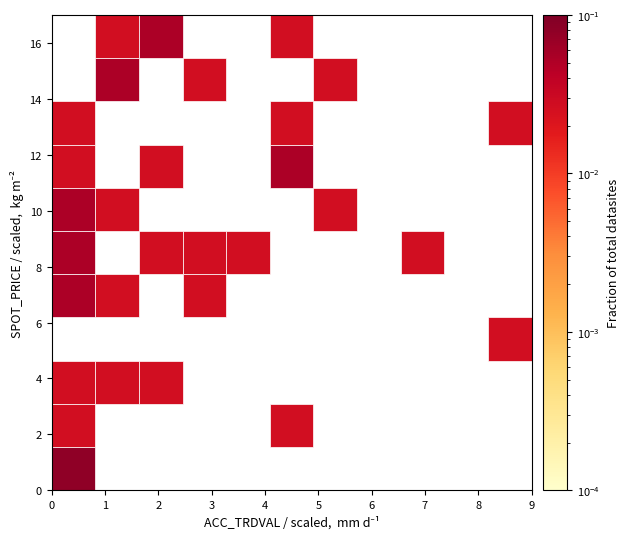

What Y value in the scatter plot is closest to 8?

7.7